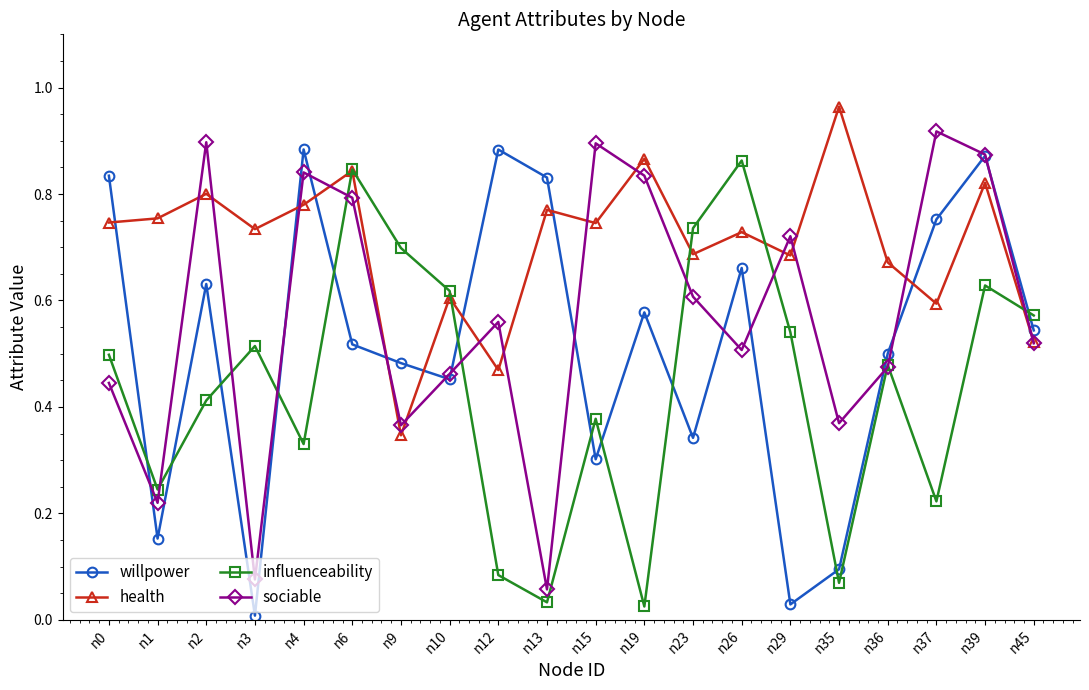

At which category is the sum across all series the highest?

n39